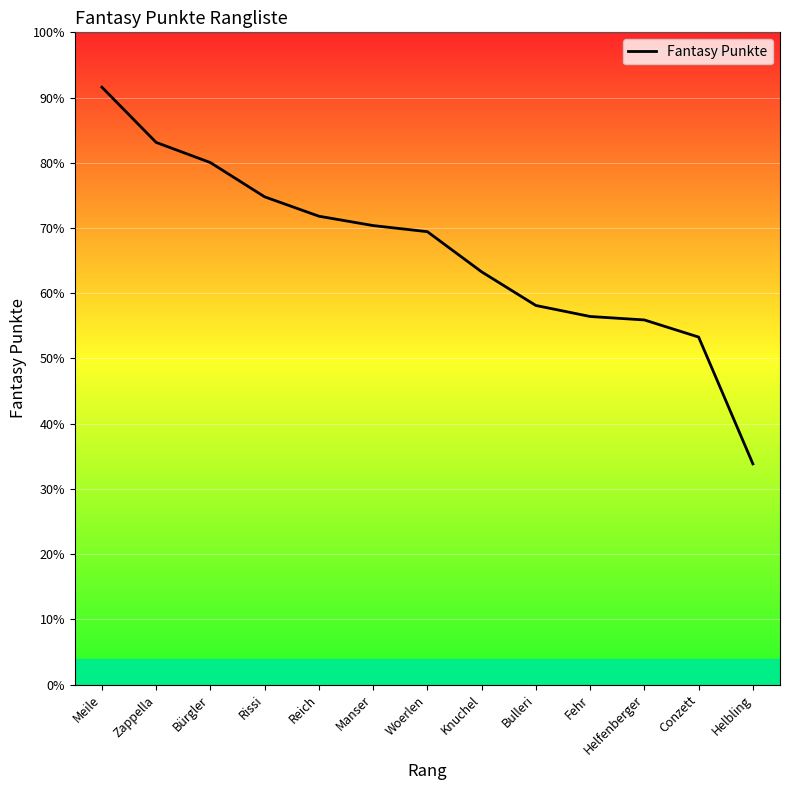

Approximately how many times larger is the value at Bürgler compared to Rissi?

1.1